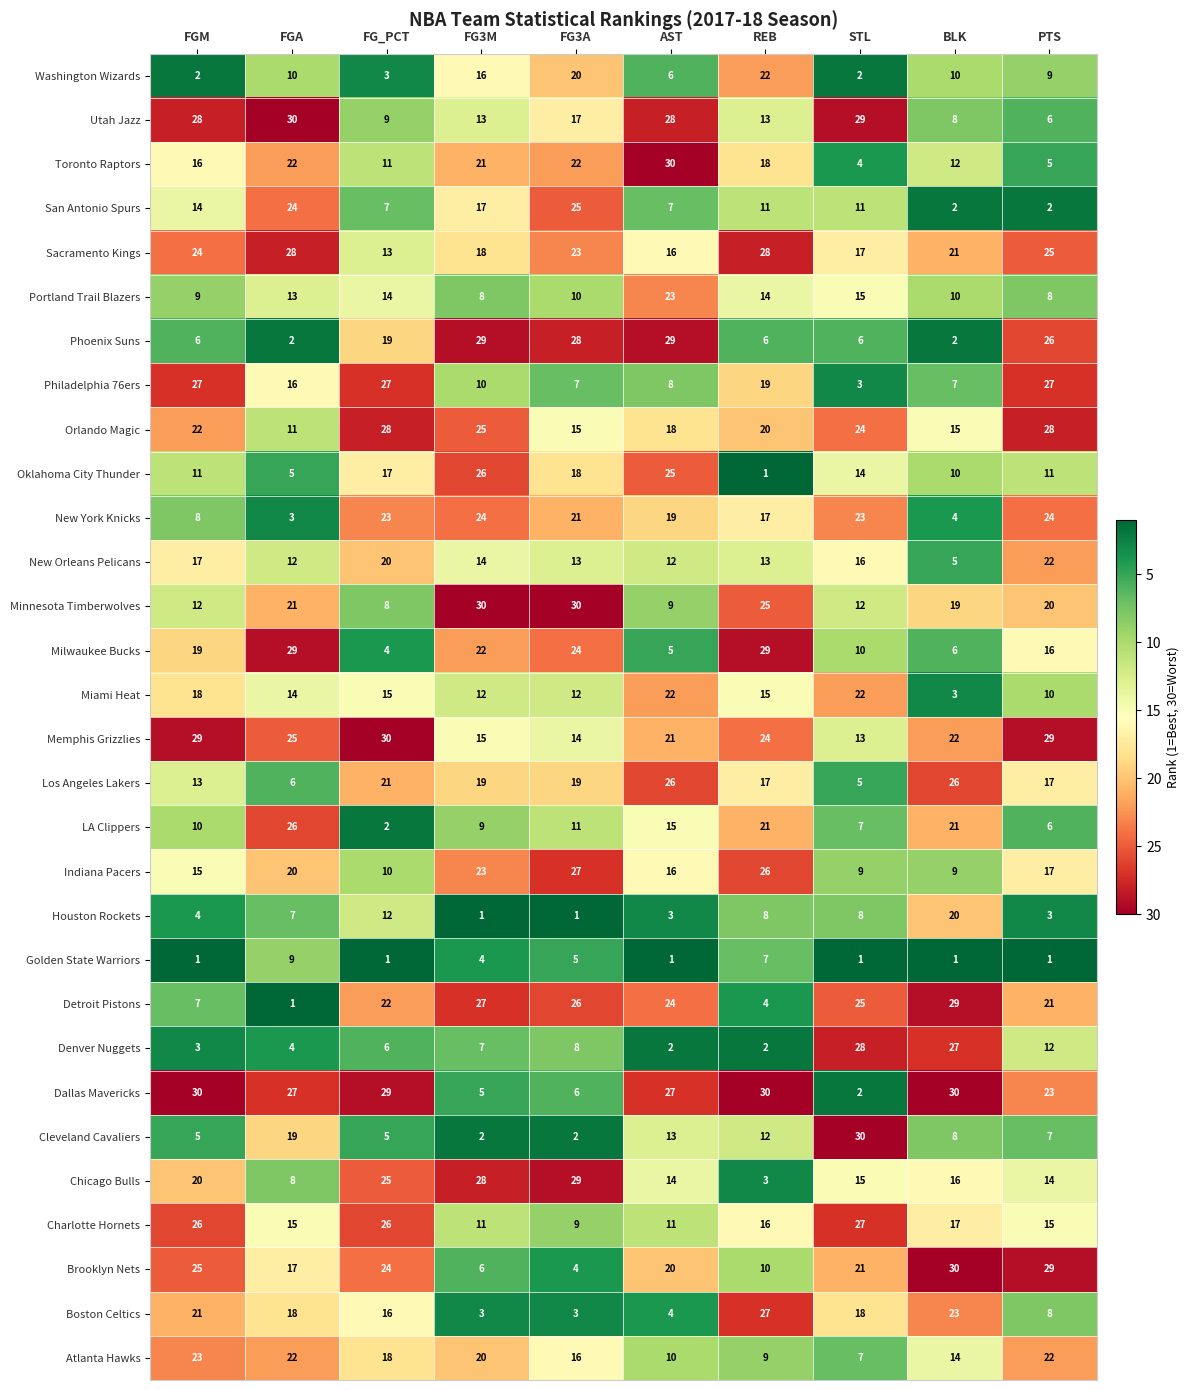

What value does the Oklahoma City Thunder series have at STL?

14